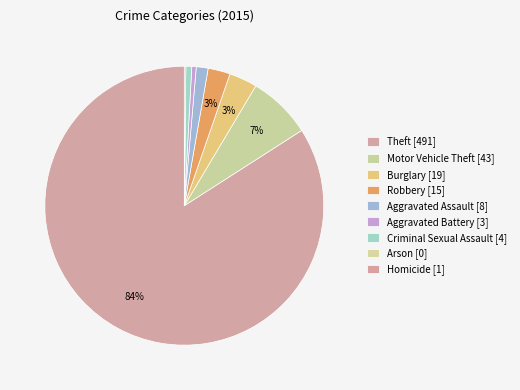

Which slice is the largest?

Theft